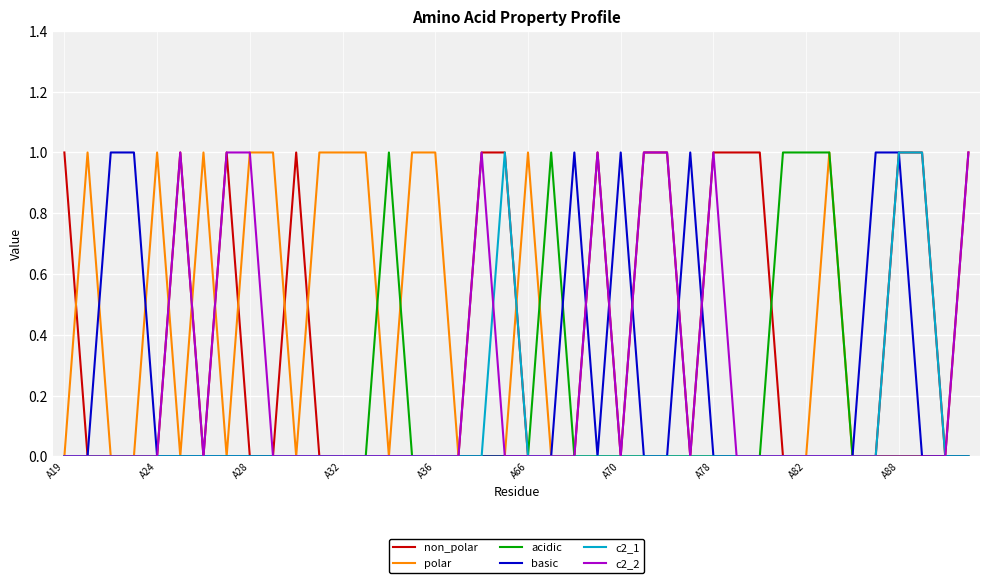

List the series in order of their overall mean, highest first.

non_polar, polar, c2_2, basic, acidic, c2_1